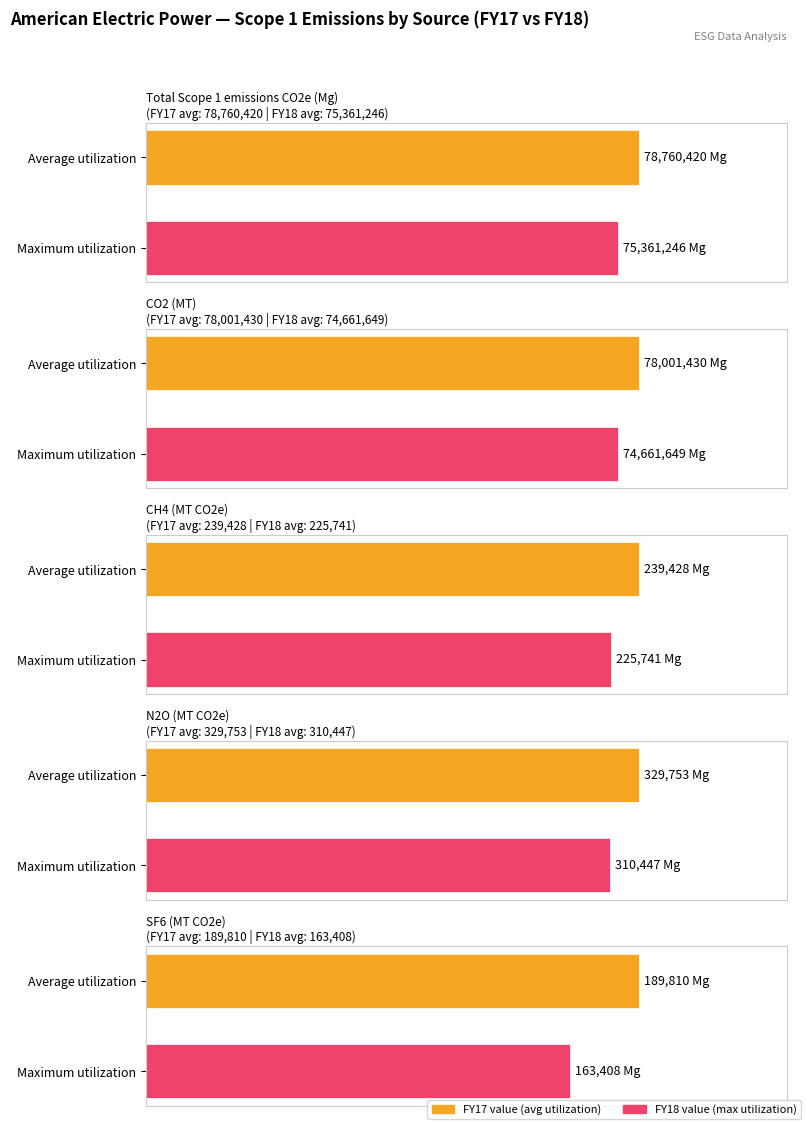

What is the value of the SF6 (MT CO2e) bar at the 1st from the left?

189810